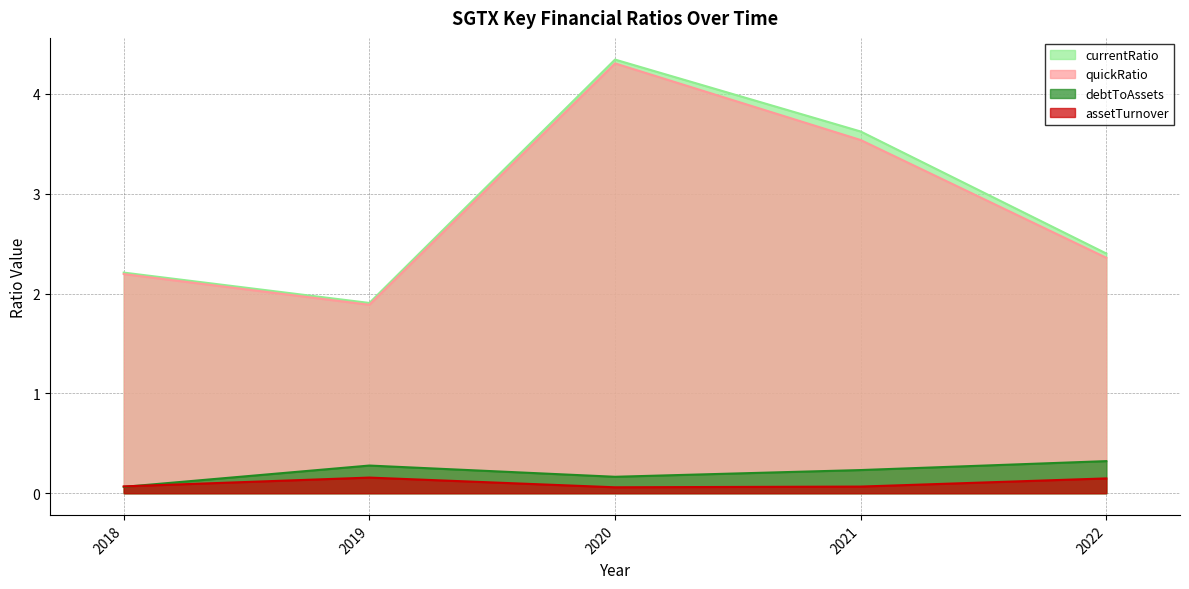

True or false: quickRatio has a value of 0.9 at 2019.

False